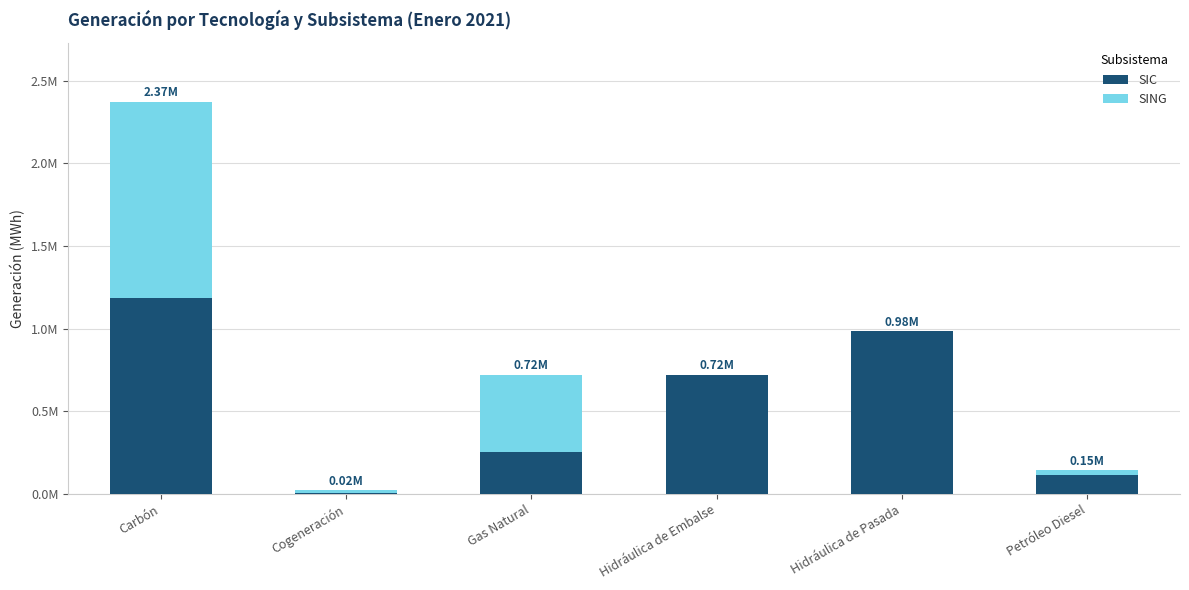

What are all the series names shown in the legend?

SIC, SING